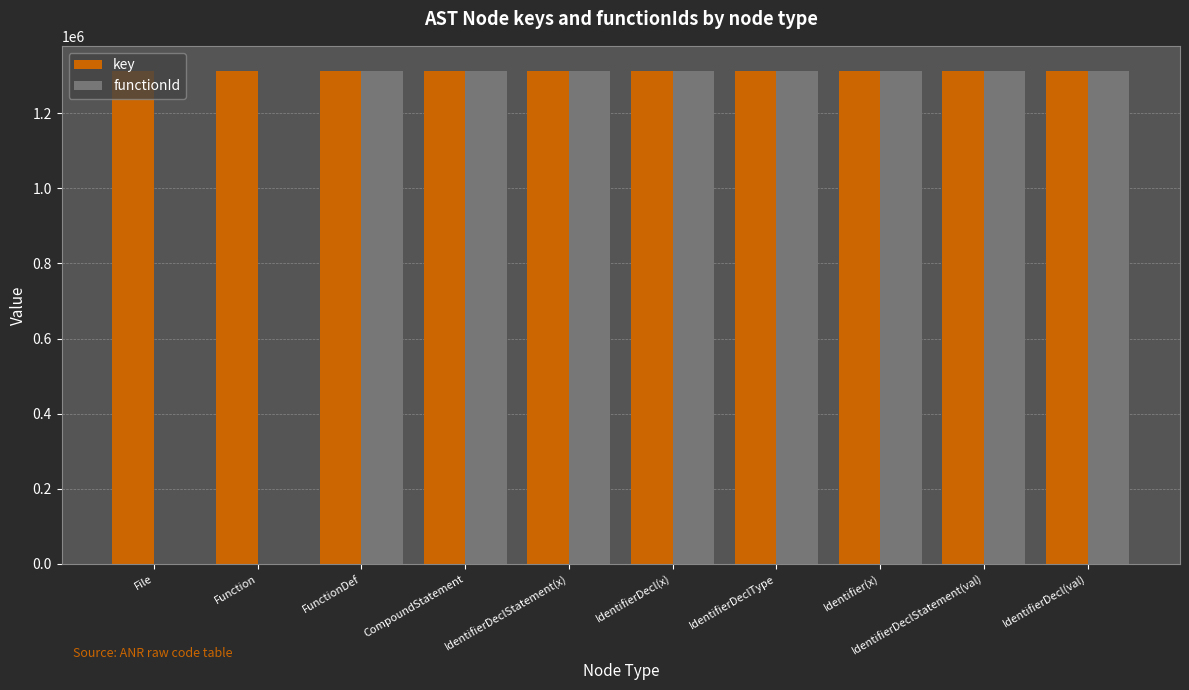

What is the maximum value shown in the chart?

1313775